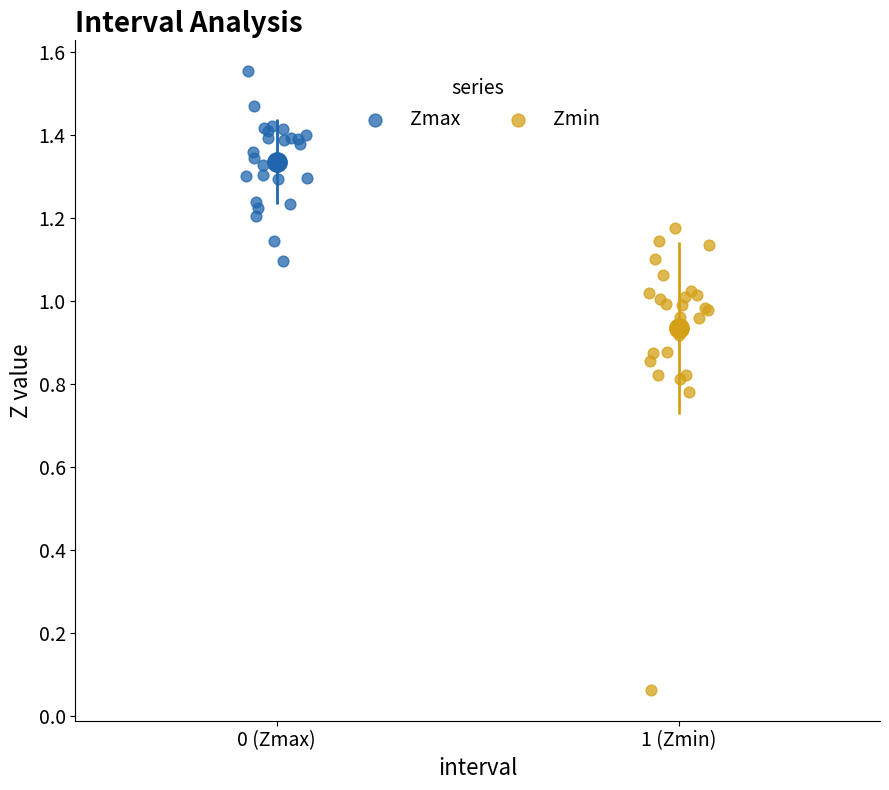

Which series reaches the maximum Y coordinate?

Zmax